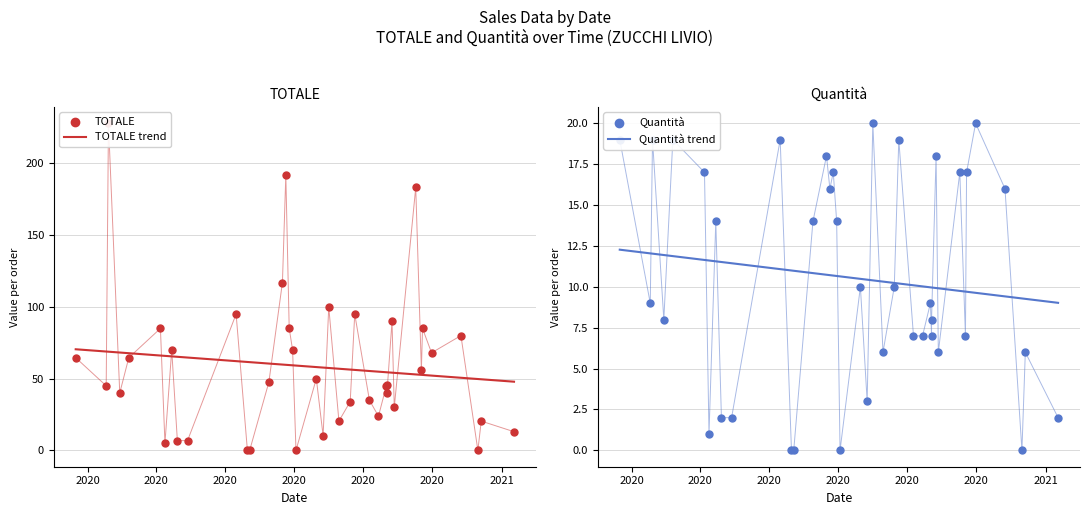

What is the total value across all series at 2021?

6.0